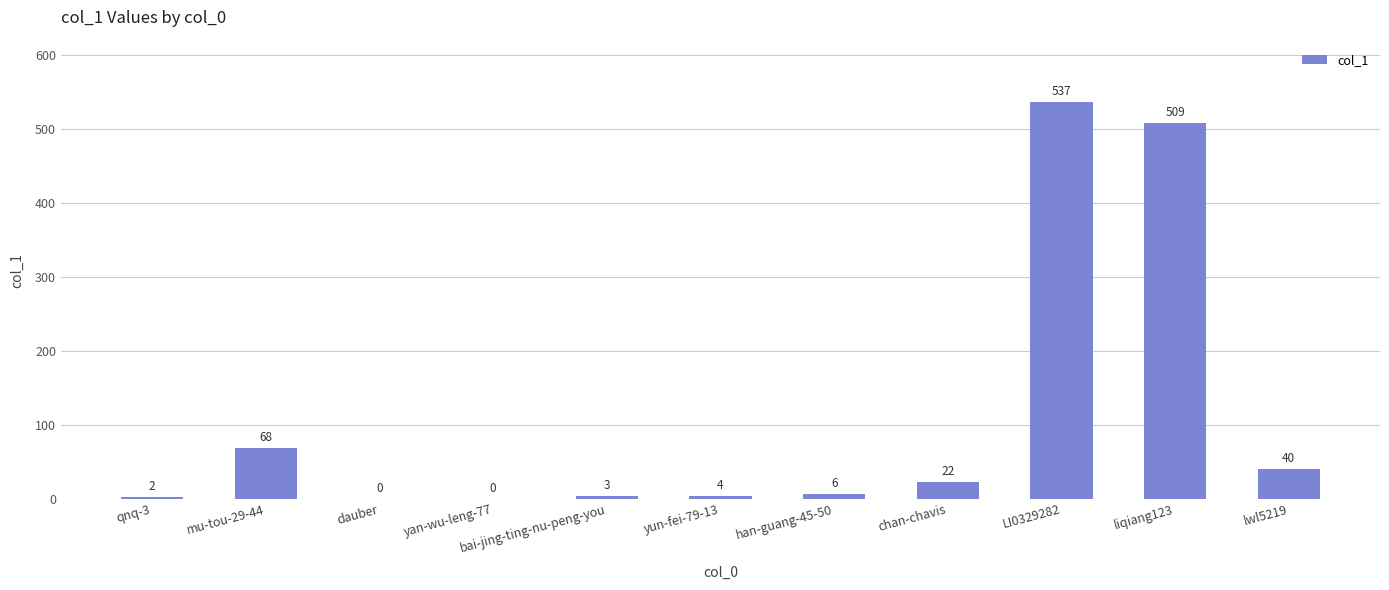

Read the value at LI0329282.

537